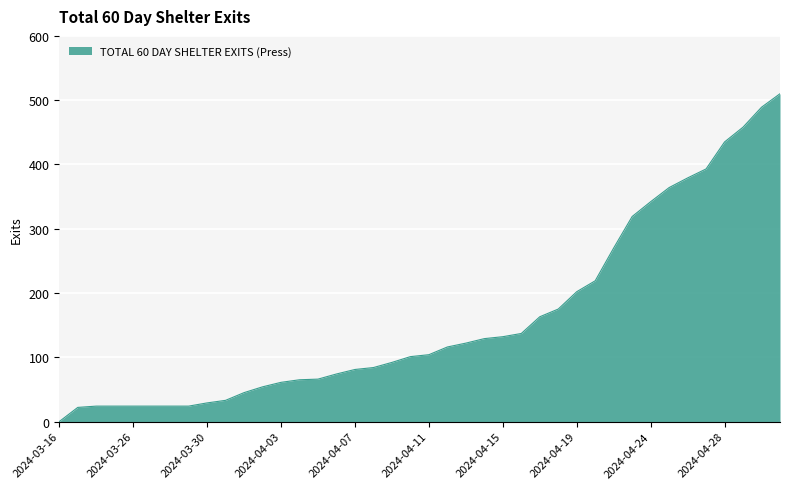

What is the difference between the maximum and minimum values?

510